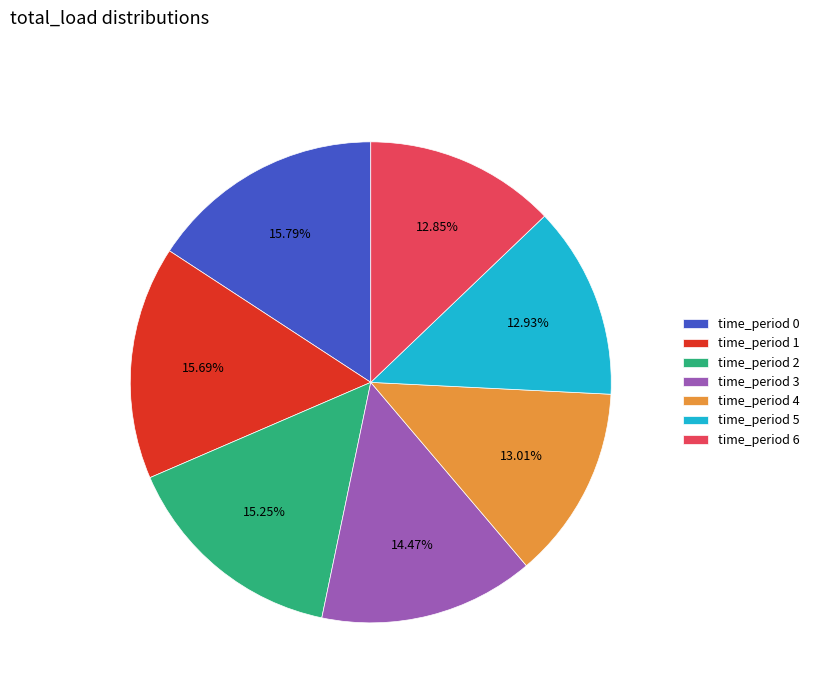

Is the sum of time_period 3 and time_period 4 greater than half?

No